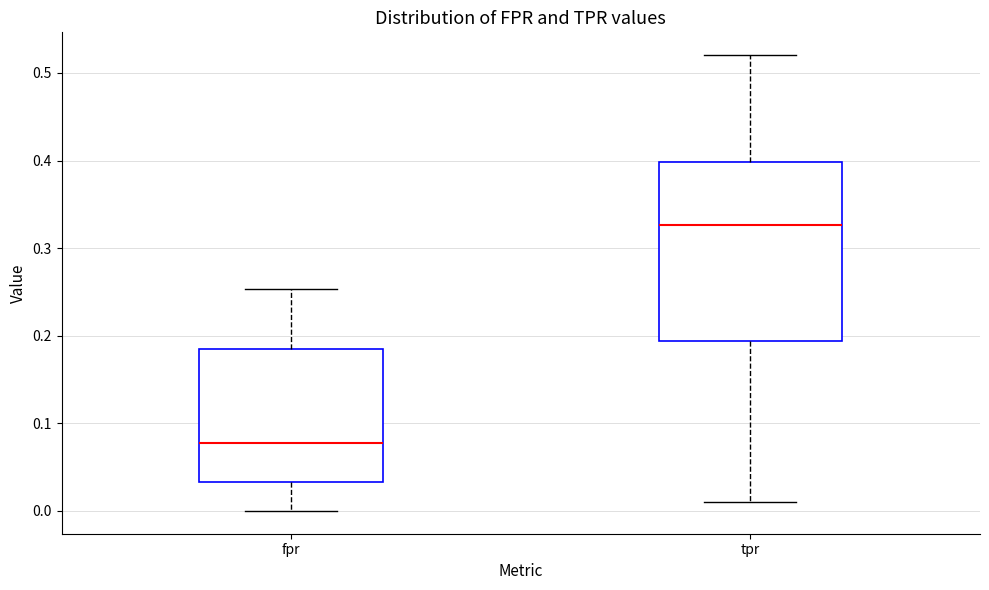

Where is the lower edge of the box for tpr on the y-axis? The values are not printed on the chart, so give them approximately, as read against the axis.

0.19